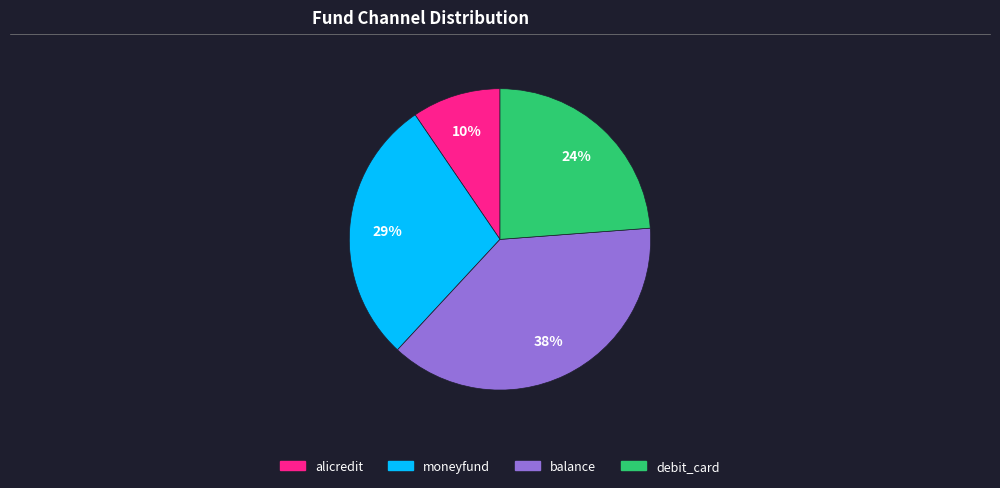

What is the smallest slice in the pie chart?

alicredit